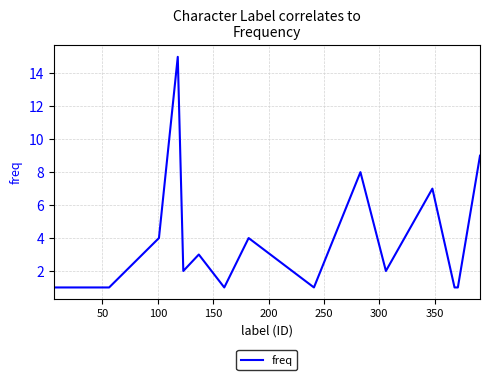

What is the maximum value shown in the chart?

15